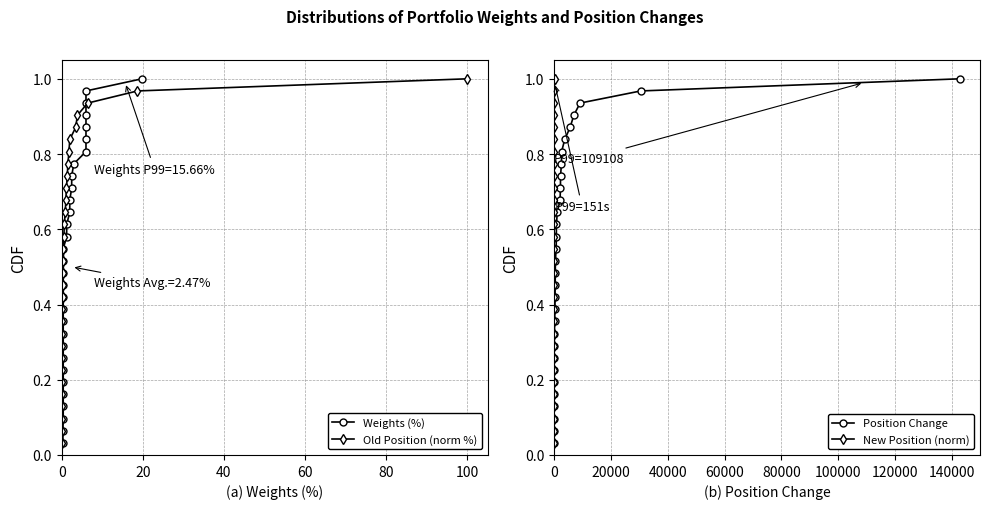

True or false: New Position (norm) has more than 0 interior local peaks.

False